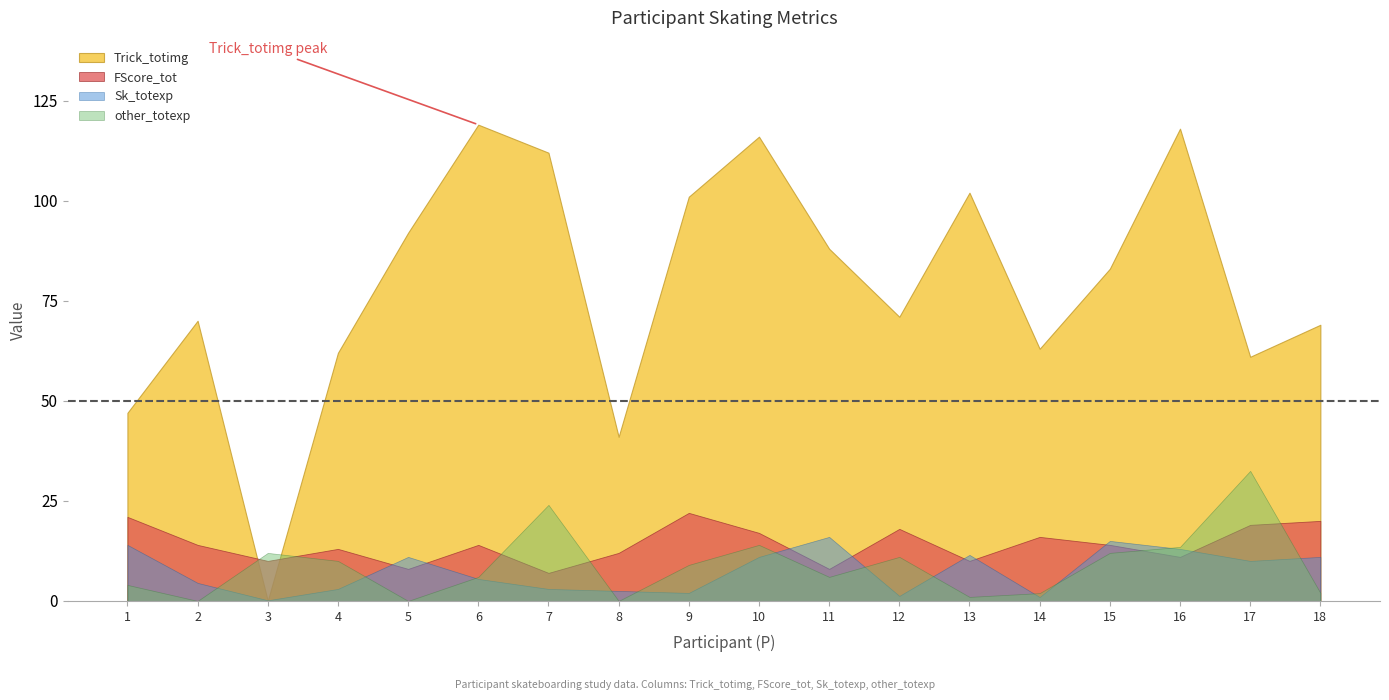

Where does the other_totexp series first go above 9?

3